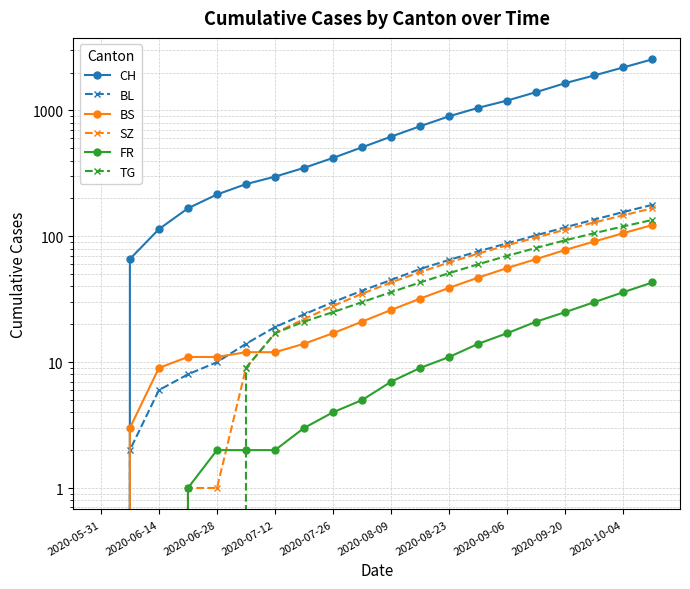

Which series has the largest range (max minus min)?

CH